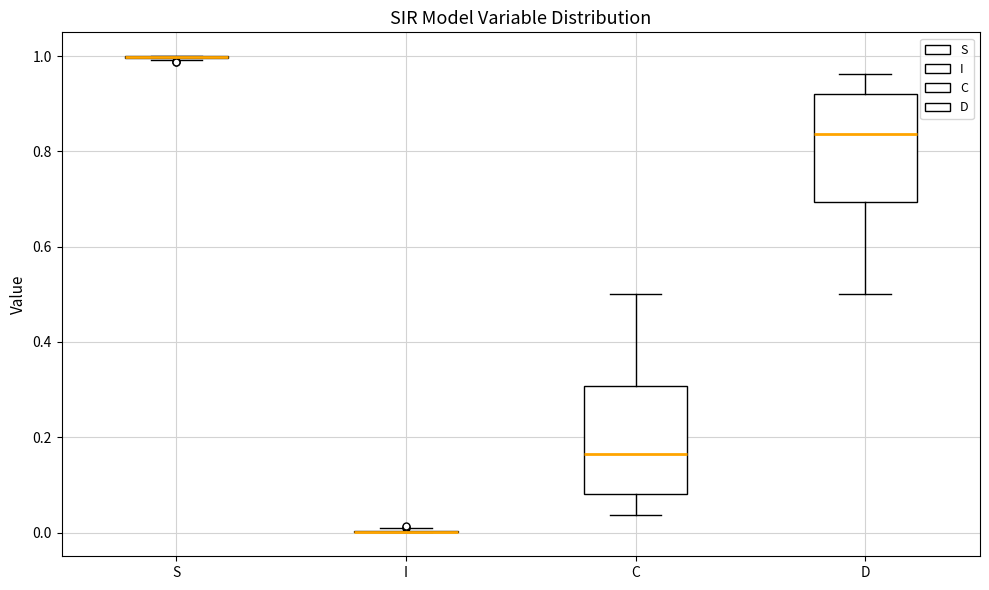

Reading left to right, transcribe this box plot: for each box, give where its median line is, the range the box spans, and where its two whiskers end, as read against the y-axis. The values are not printed on the chart, so give them approximately, as read against the axis.

S: box collapsed to a line at 1.00, whiskers 1.00 to 1.00
I: box collapsed to a line at 0.00, whiskers 0.00 to 0.00
C: median 0.16, box 0.08 to 0.30, whiskers 0.04 to 0.50
D: median 0.84, box 0.70 to 0.92, whiskers 0.50 to 0.96